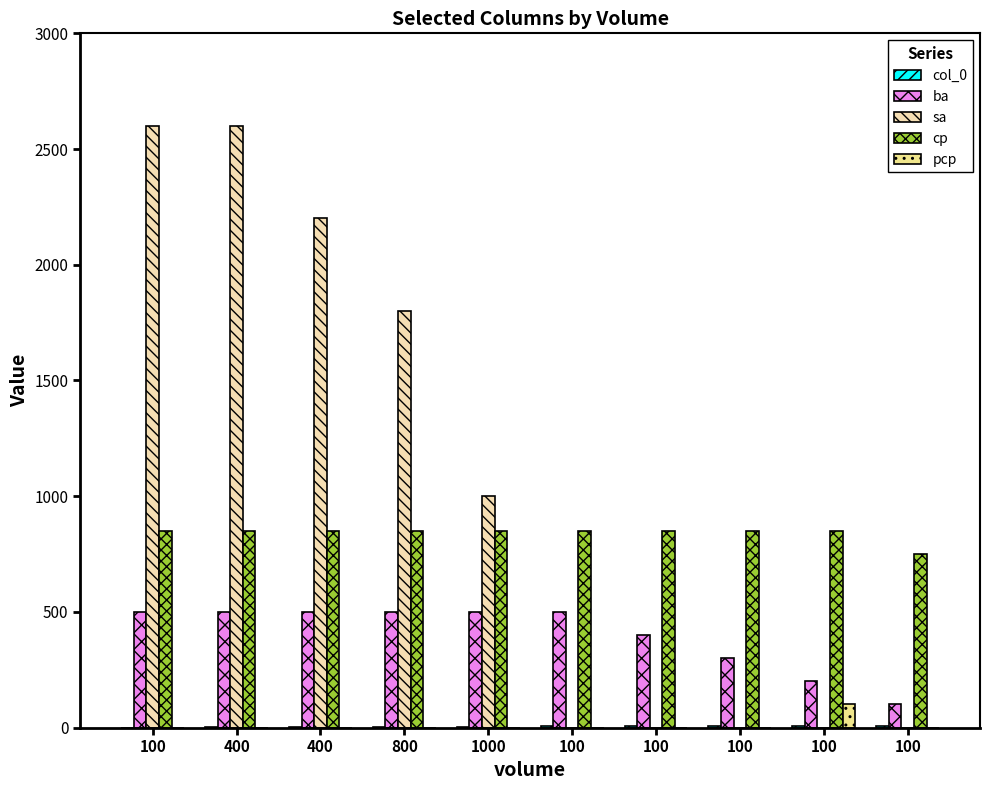

How many groups of bars are there?

10